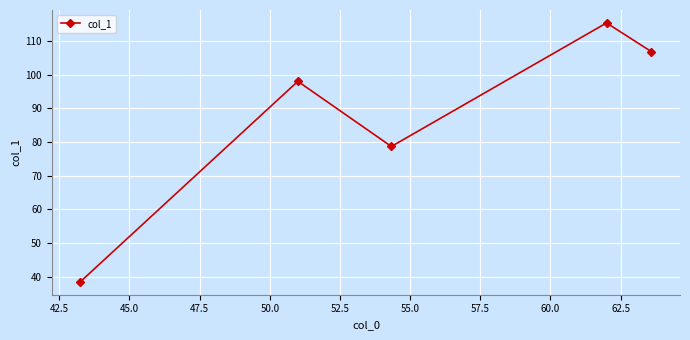

What is the average value?

87.5